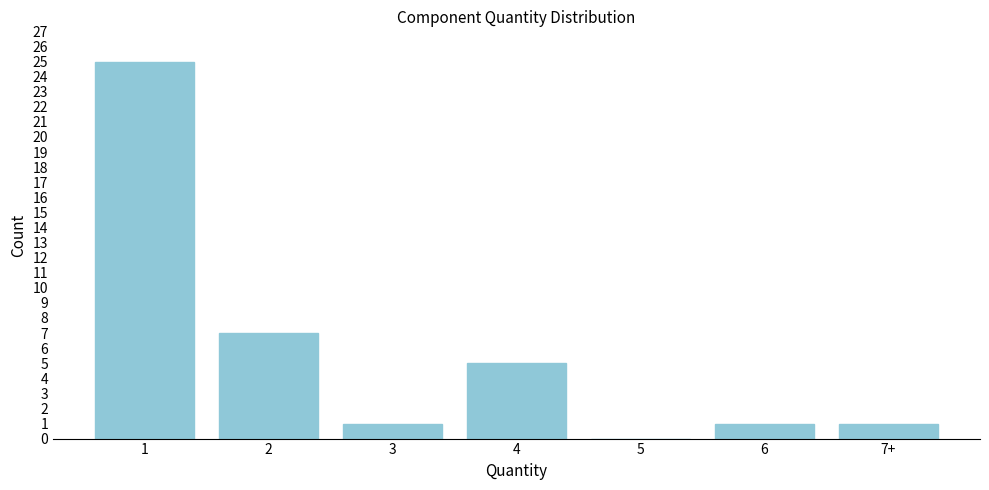

Reading left to right, transcribe all the data shown in this chart.

1=25	2=7	3=1	4=5	5=0	6=1	7+=1